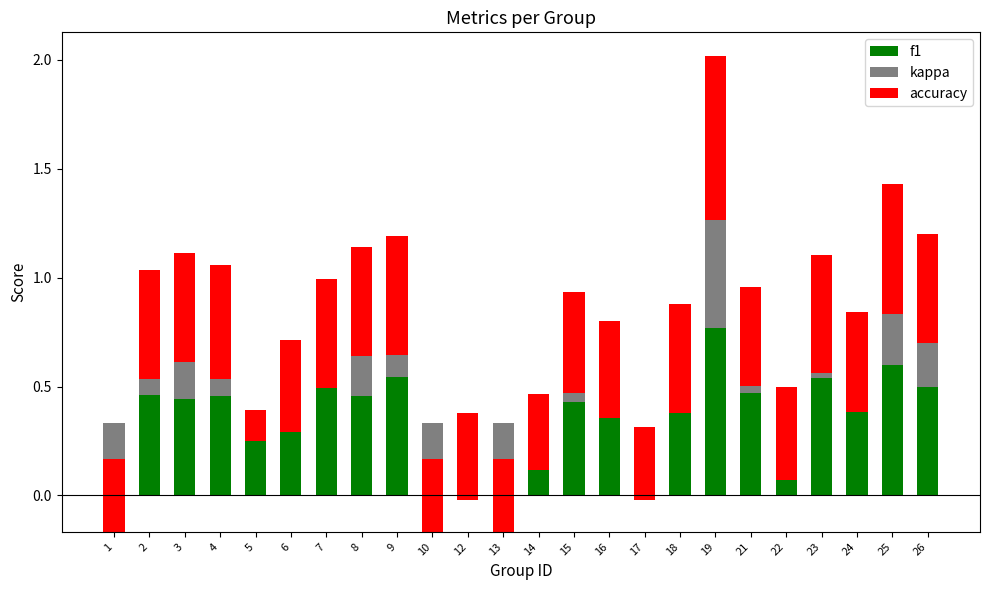

Which has a higher value, 3 or 1?

3